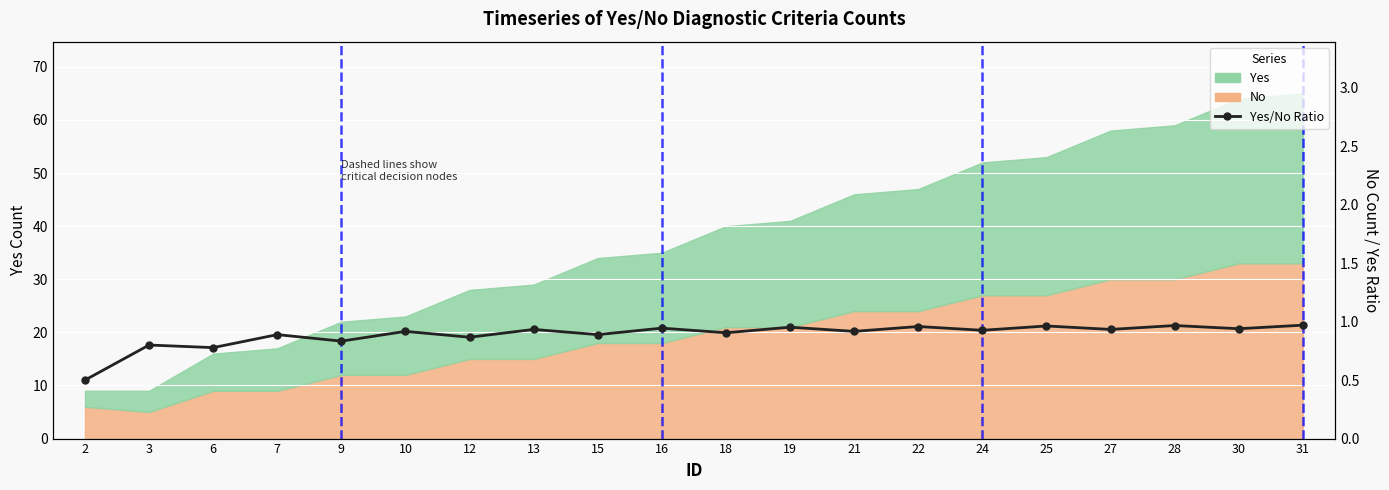

What is the approximate value at 6?

0.8